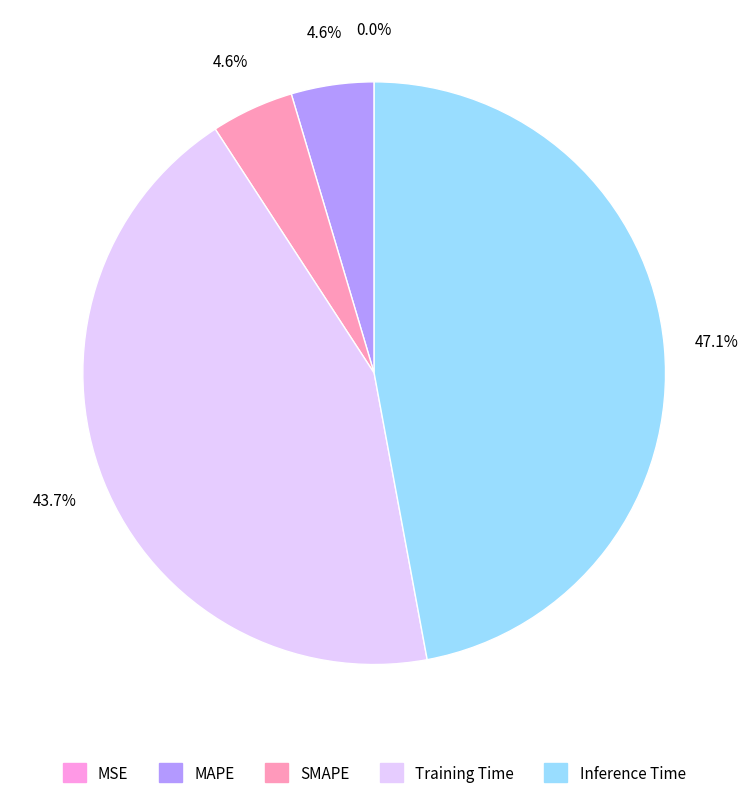

Which slice is the largest?

Inference Time